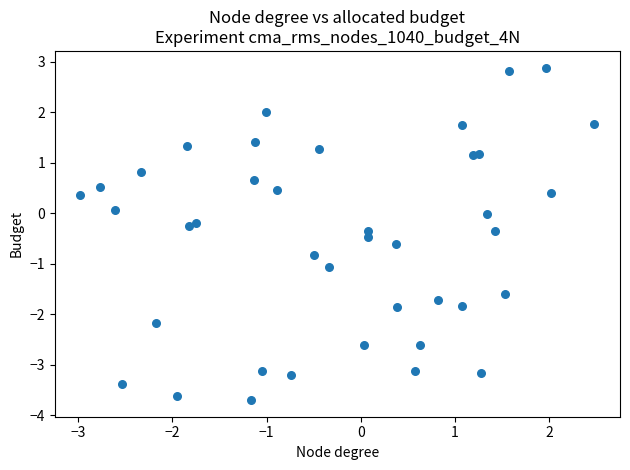

What is the range of Y values (max minus min)?

6.6